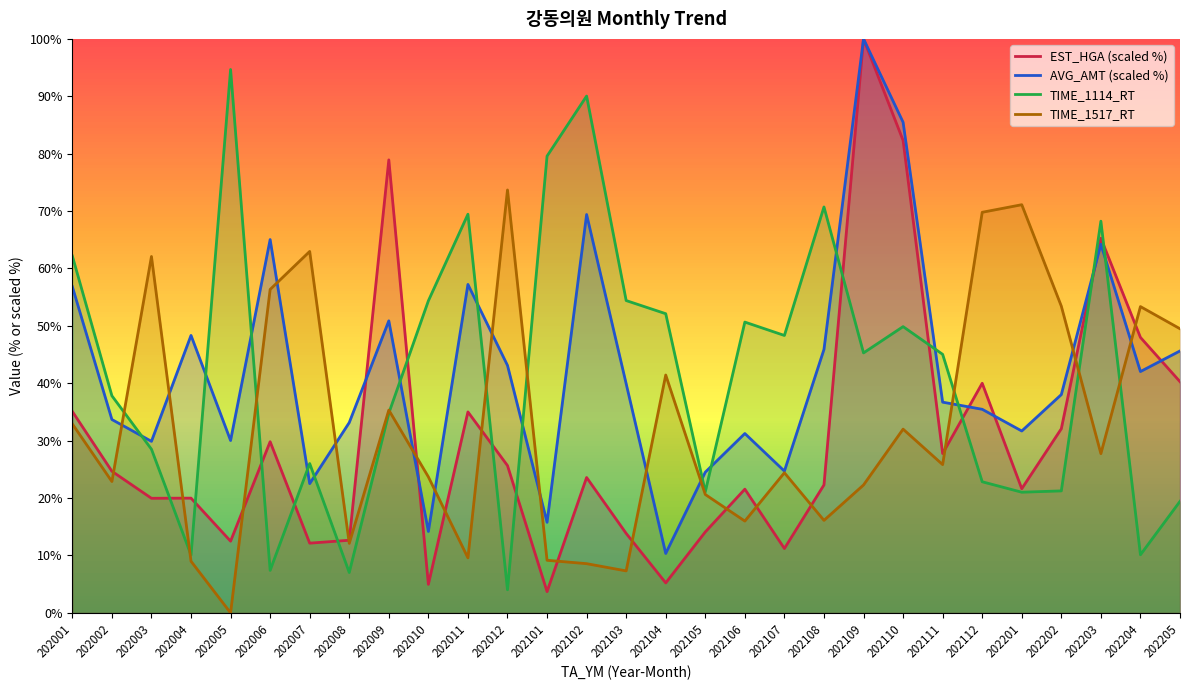

How many interior local peaks does the EST_HGA (scaled %) series have?

9